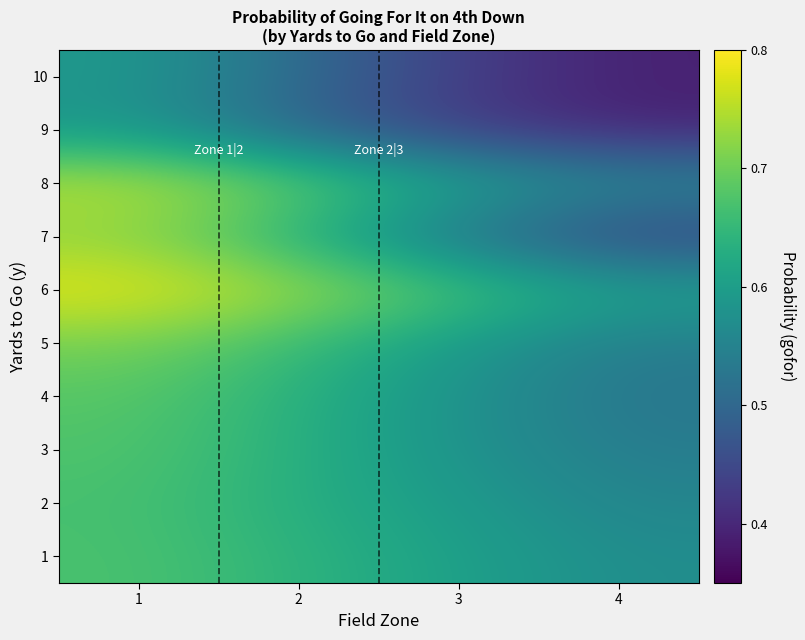

At which category does the chart reach its peak across all series?

1